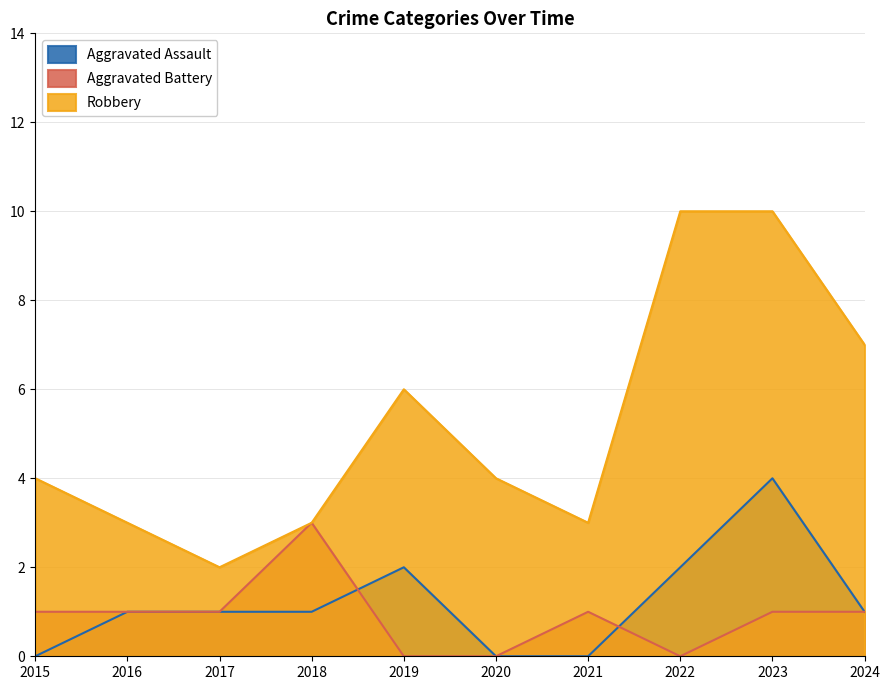

How many Aggravated Assault values are between 0 and 2?

9